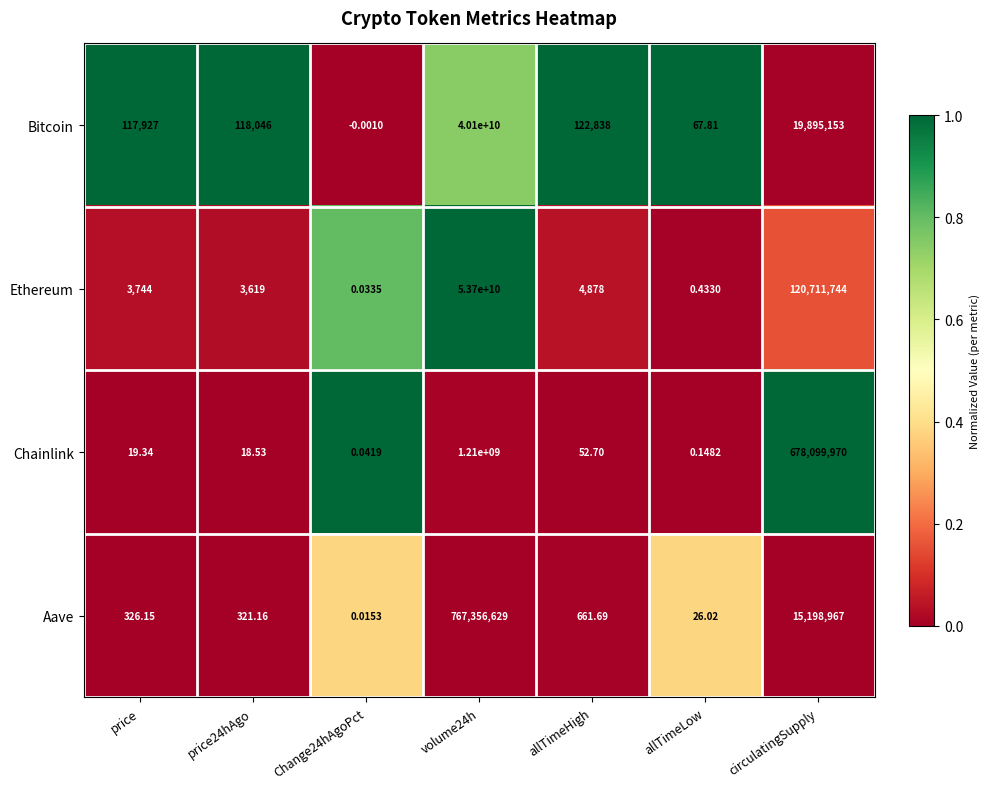

Which series has the largest range (max minus min)?

Ethereum